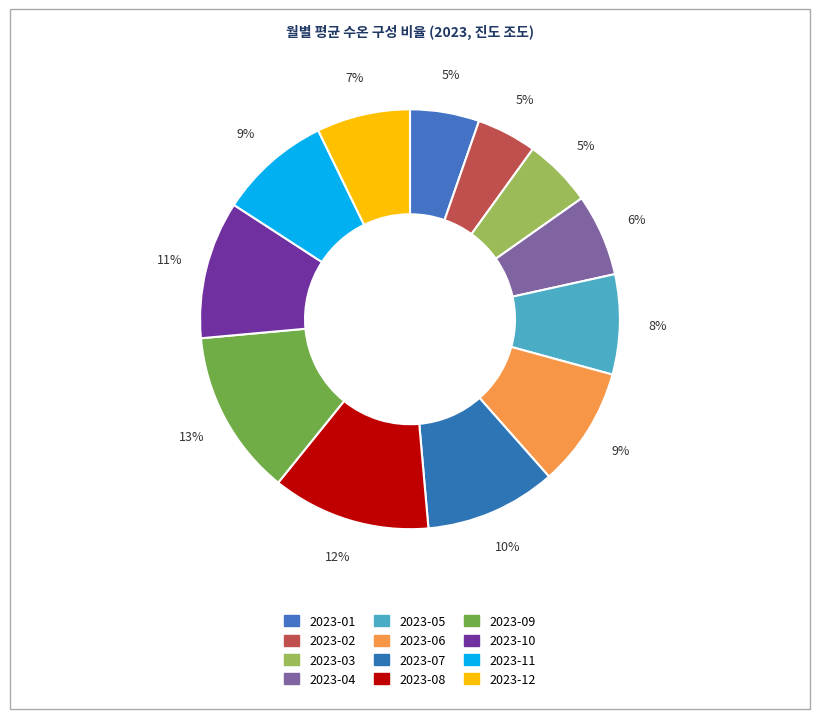

Approximately how many times larger is the value at 2023-02 compared to 2023-12?

0.6